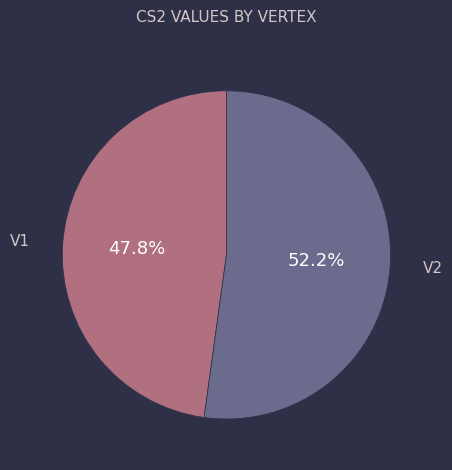

Count the number of slices in the pie.

2